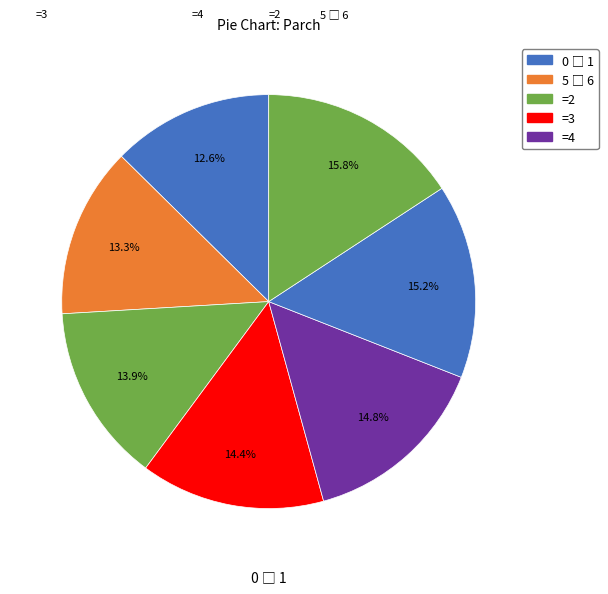

How many slices are in this pie chart?

7